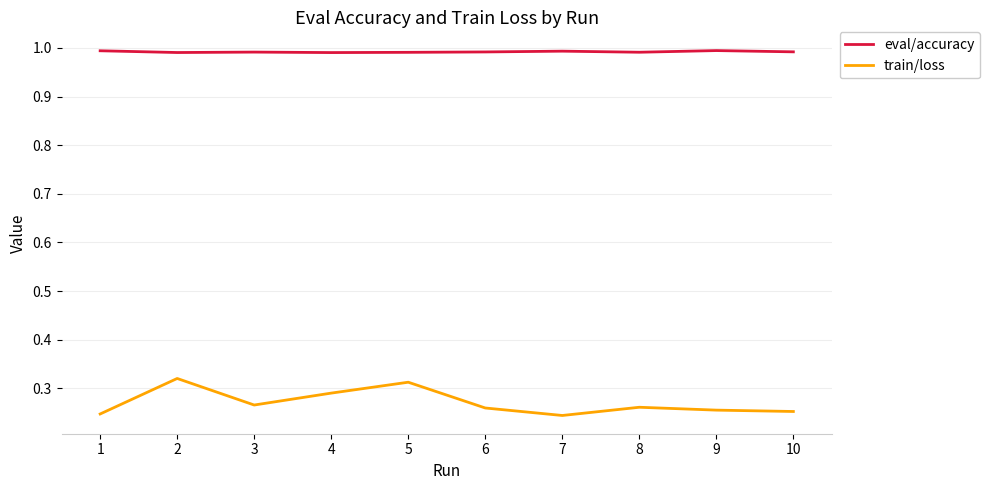

What is the difference between the highest and lowest values at 2?

0.7